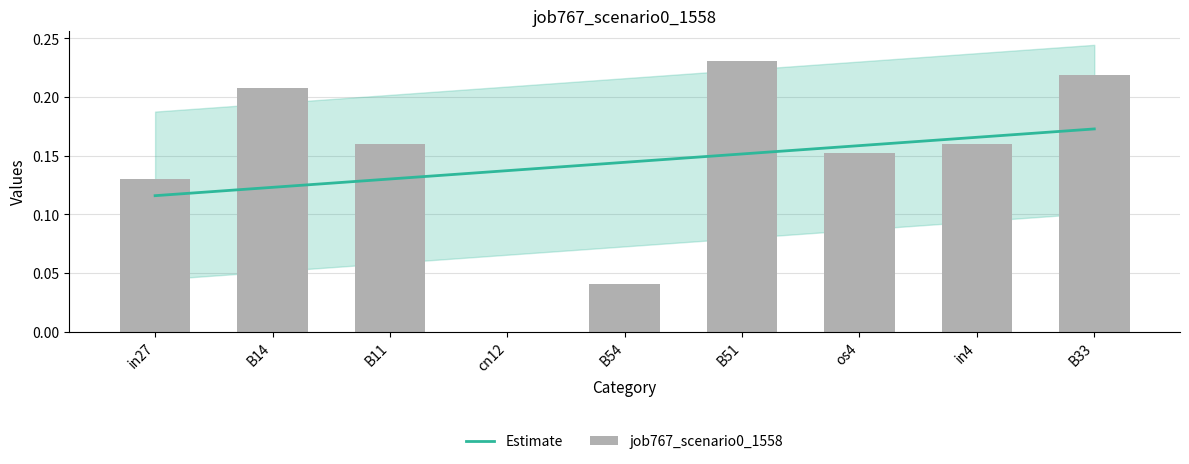

What position from the right is B33?

1